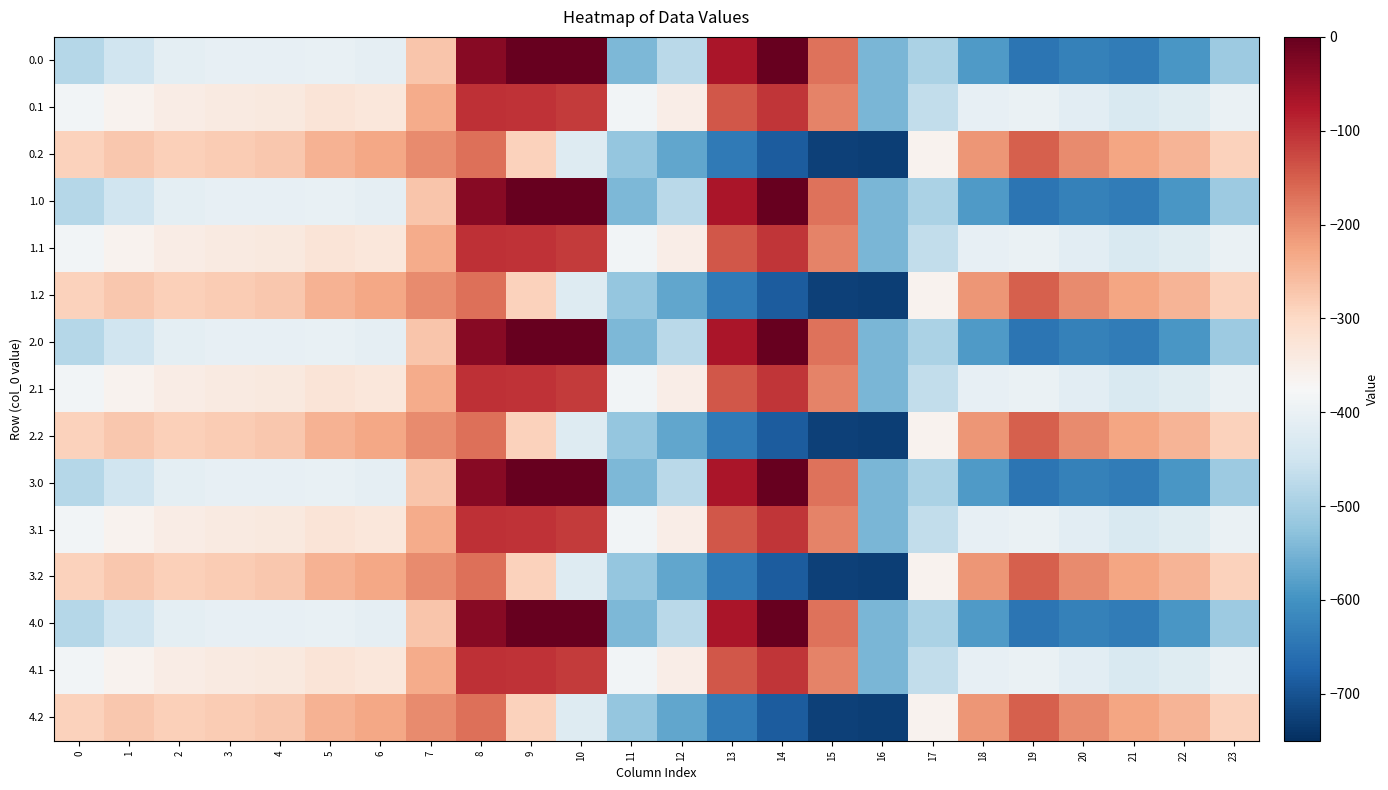

At 15, list the series in order from smallest to largest.

0.2, 1.2, 2.2, 3.2, 4.2, 0.1, 1.1, 2.1, 3.1, 4.1, 0.0, 1.0, 2.0, 3.0, 4.0